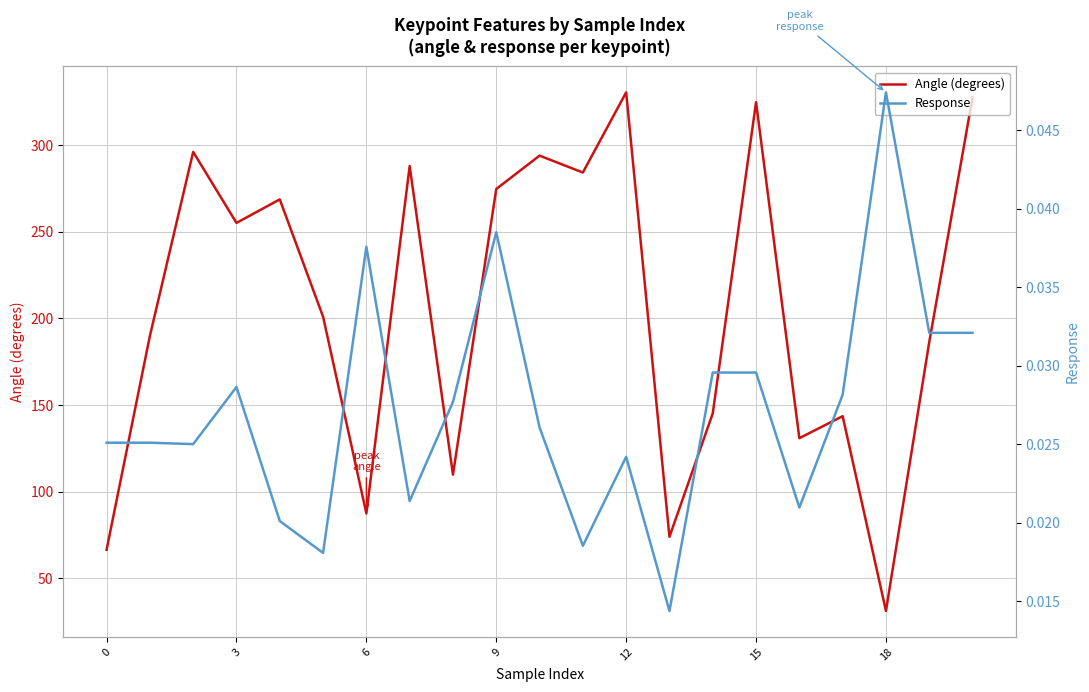

Which series has the largest total across all categories?

Angle (degrees)